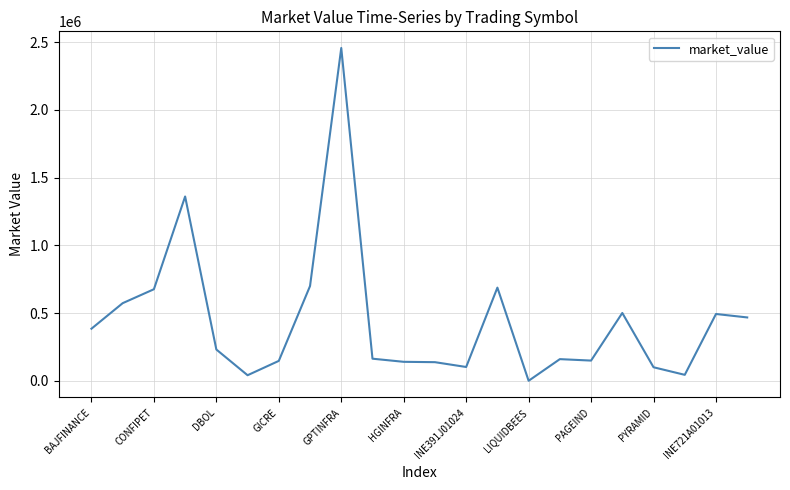

Does the chart have visible grid lines?

Yes